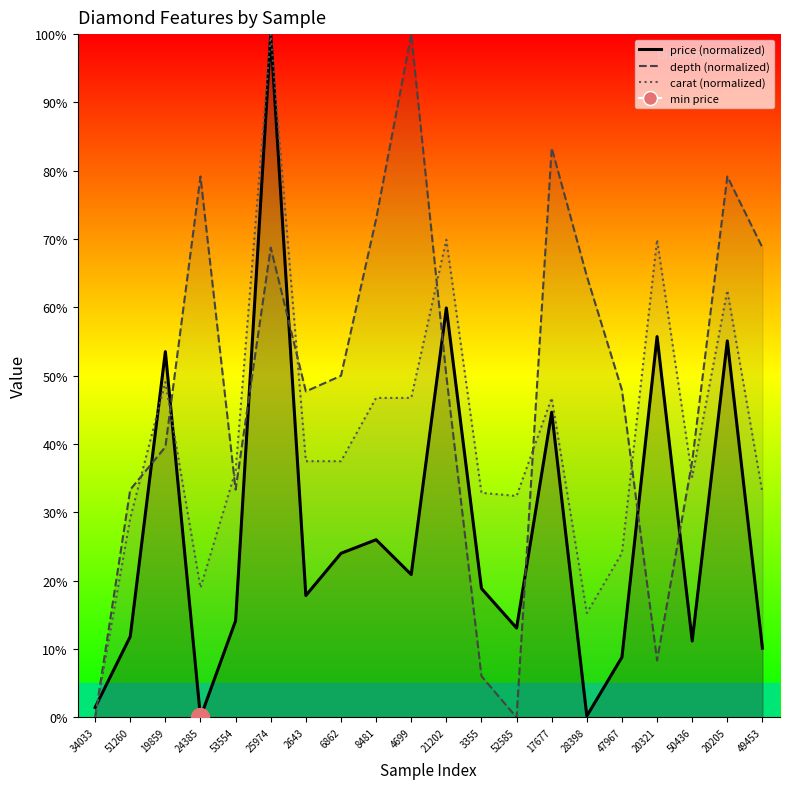

Reading left to right, list all the values displayed in this chart.

price: 34033=1.5	51260=11.8	19859=53.5	24385=0.0	53554=14.2	25974=100.0	2643=17.8	6862=24.0	8481=26.0	4699=20.9	21202=59.9	3355=18.9	52585=13.1	17677=44.7	28398=0.2	47967=8.8	20321=55.7	50436=11.2	20205=55.1	49453=10.1
depth: 34033=0.0	51260=33.3	19859=39.6	24385=79.2	53554=33.3	25974=68.8	2643=47.7	6862=50.0	8481=72.9	4699=100.0	21202=50.0	3355=6.0	52585=0.0	17677=83.3	28398=64.6	47967=47.9	20321=8.3	50436=37.5	20205=79.2	49453=68.8
carat: 34033=0.0	51260=29.2	19859=49.1	24385=19.0	53554=36.1	25974=100.0	2643=37.5	6862=37.5	8481=46.8	4699=46.8	21202=69.9	3355=32.9	52585=32.4	17677=46.8	28398=15.3	47967=24.1	20321=69.9	50436=35.2	20205=62.5	49453=32.9